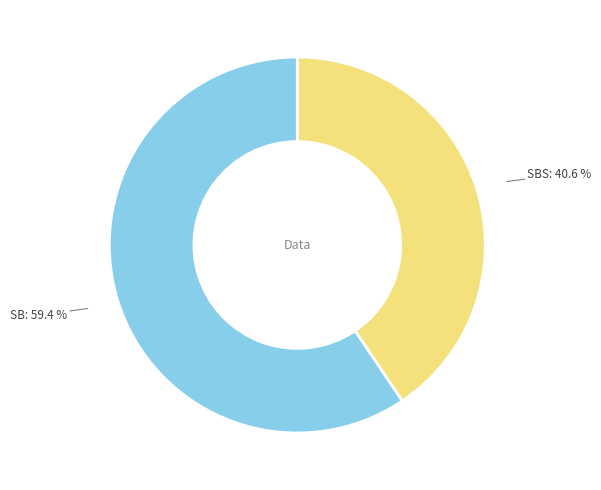

What is the largest slice in the pie chart?

SB: 59.4 %